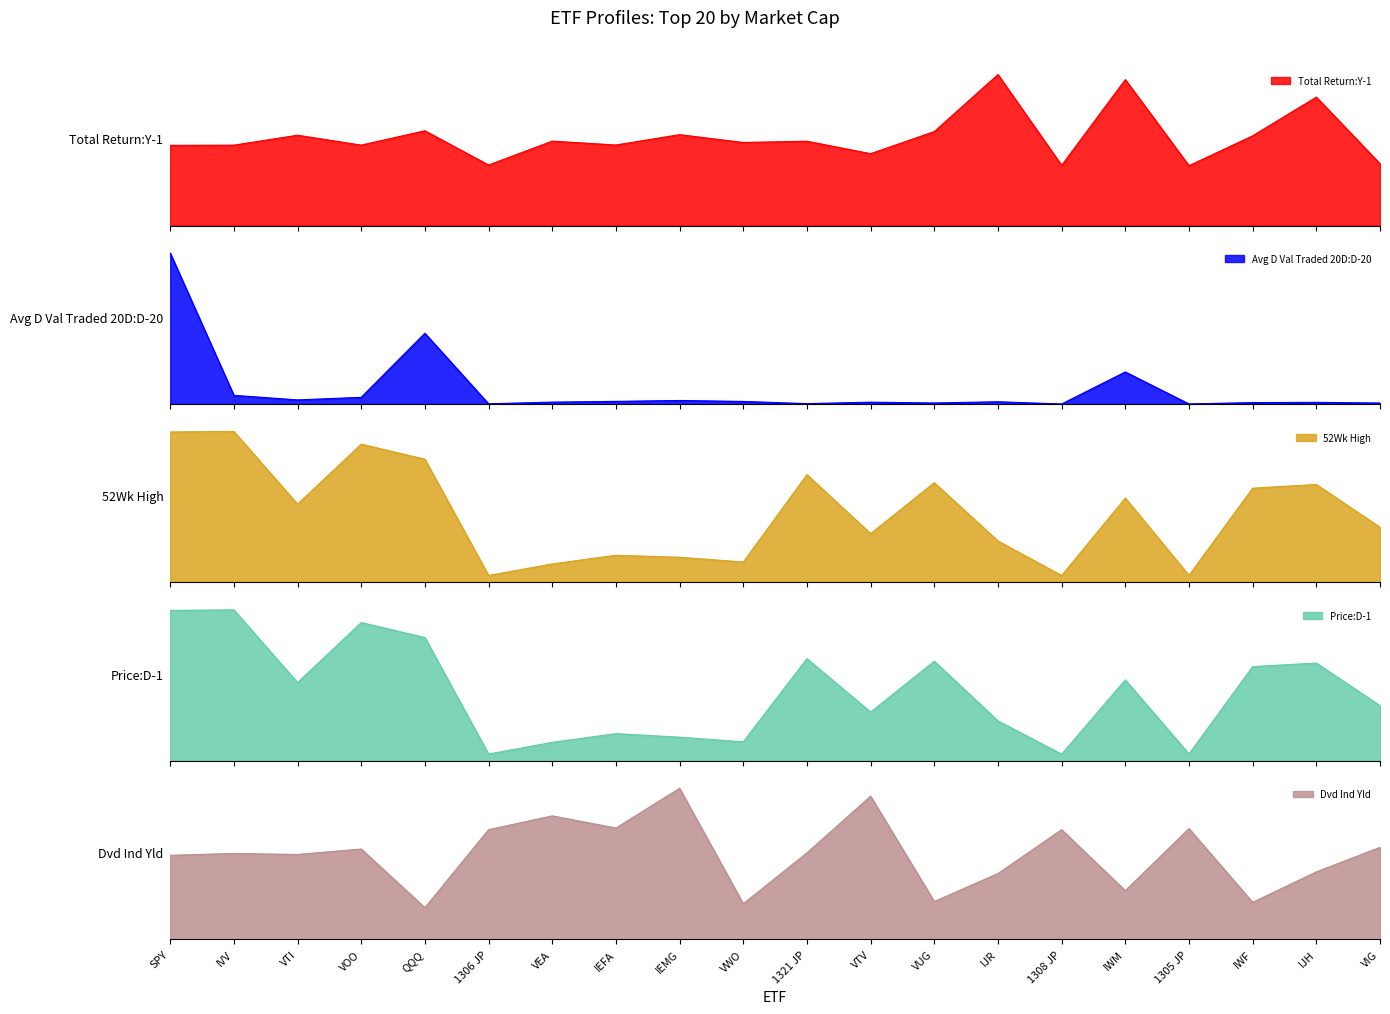

Where do Total Return:Y-1 and Avg D Val Traded 20D:D-20 first cross each other?

SPY and IVV